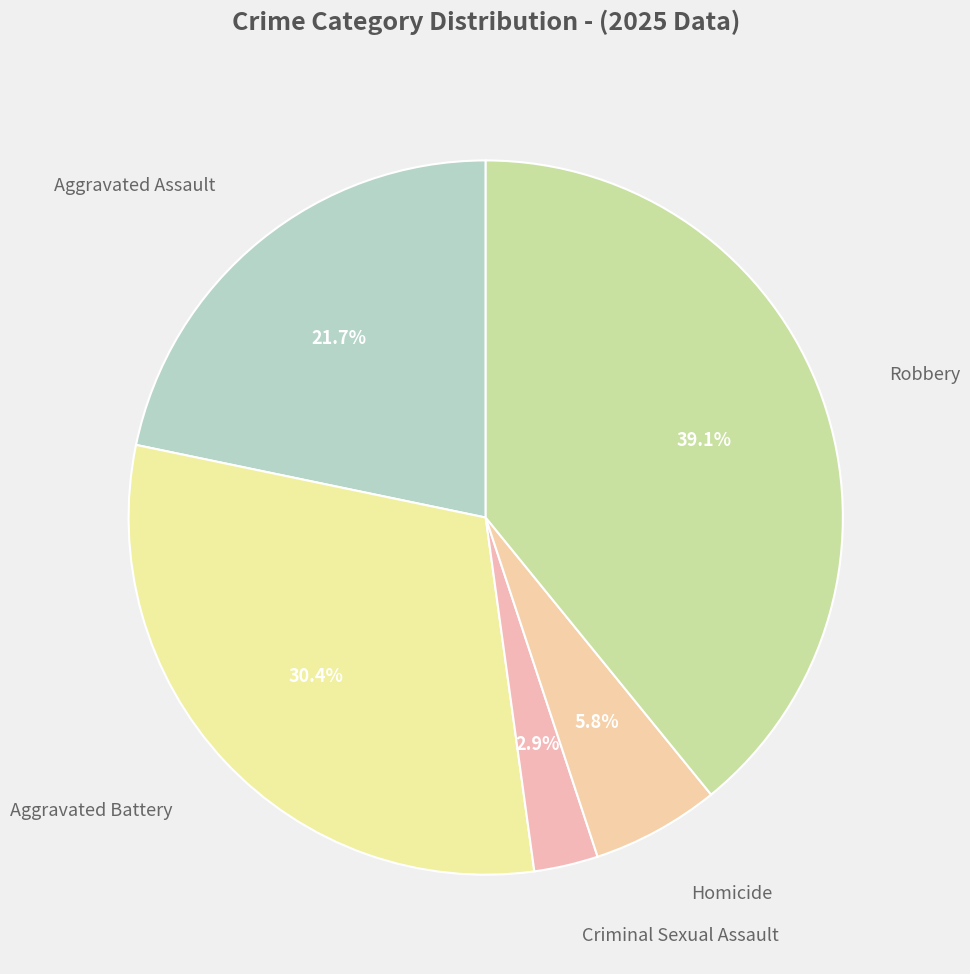

How many slices are in this pie chart?

5